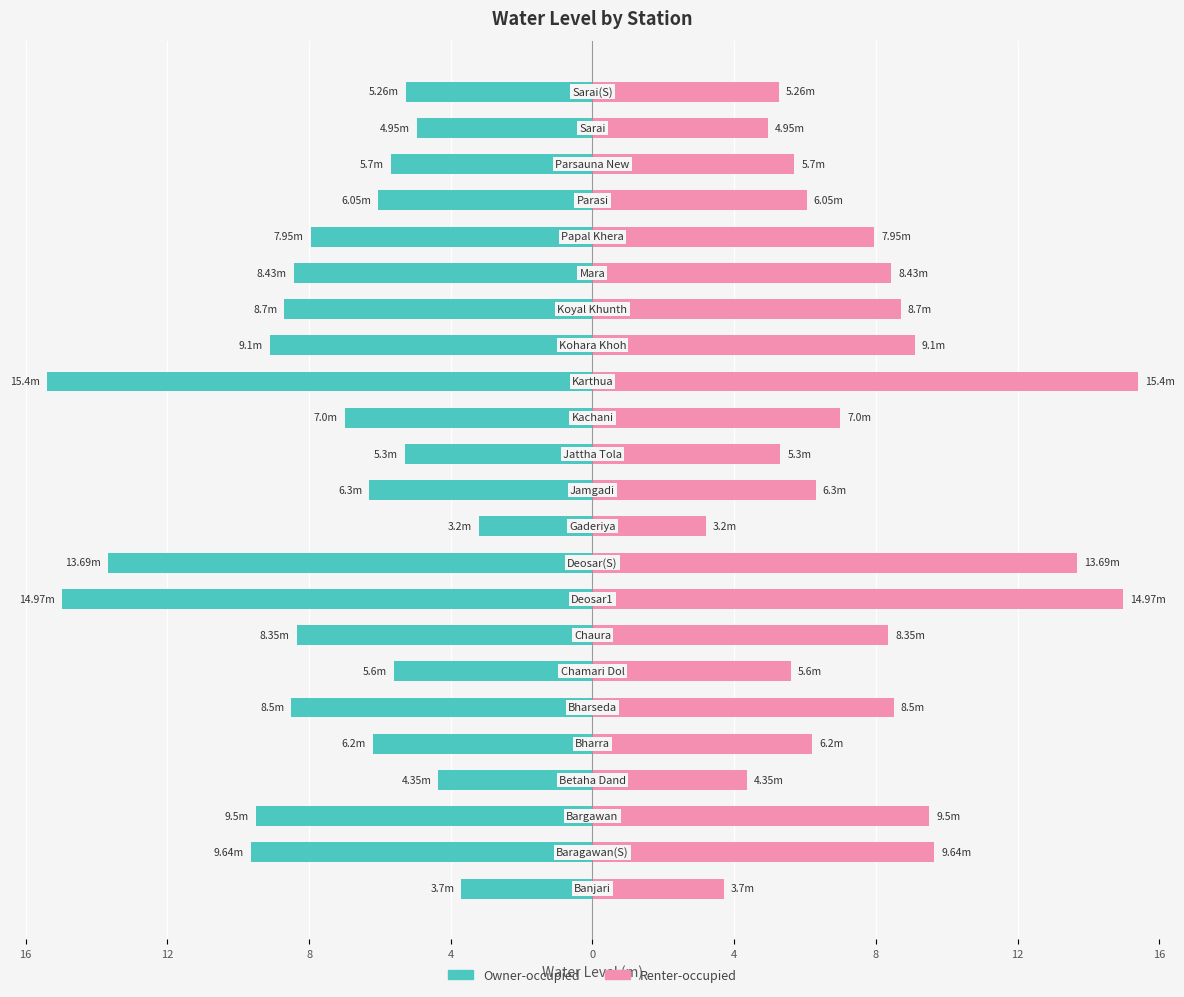

What is the sum of the Right bank (pink) values at 9 and 4?

18.0